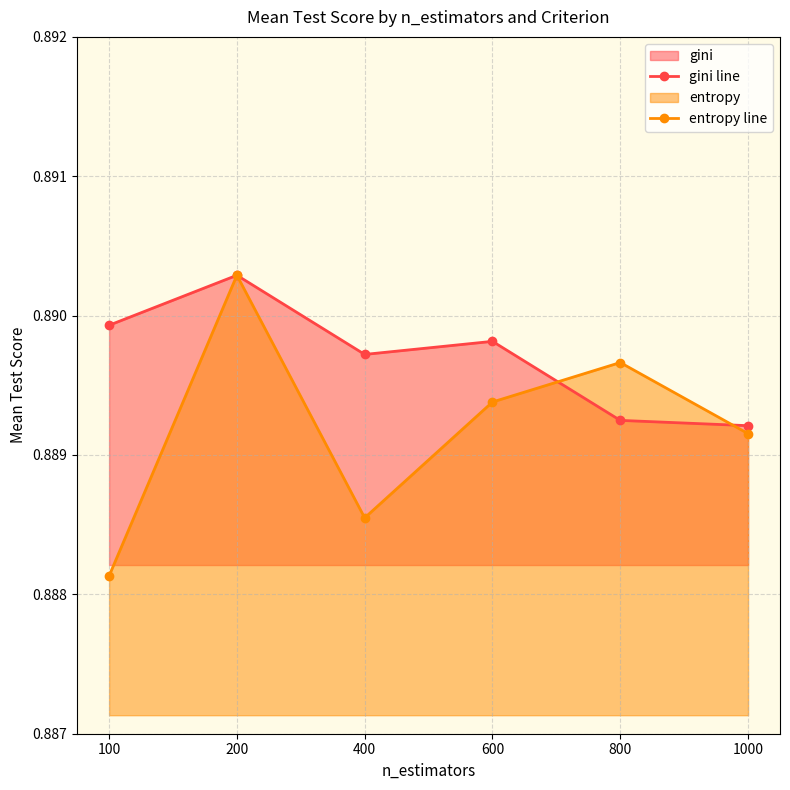

The entropy line series shows 1.4 at 100. True or false?

False